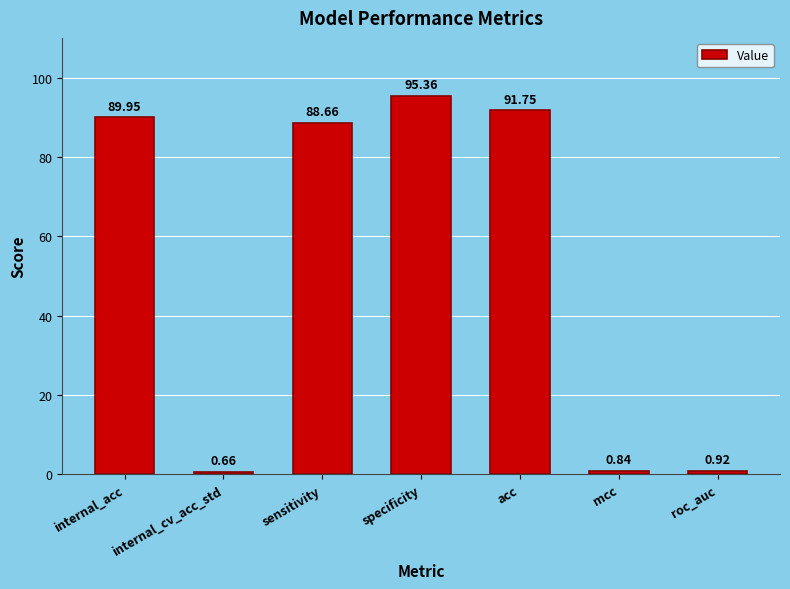

Which label corresponds to the largest value in the chart?

specificity